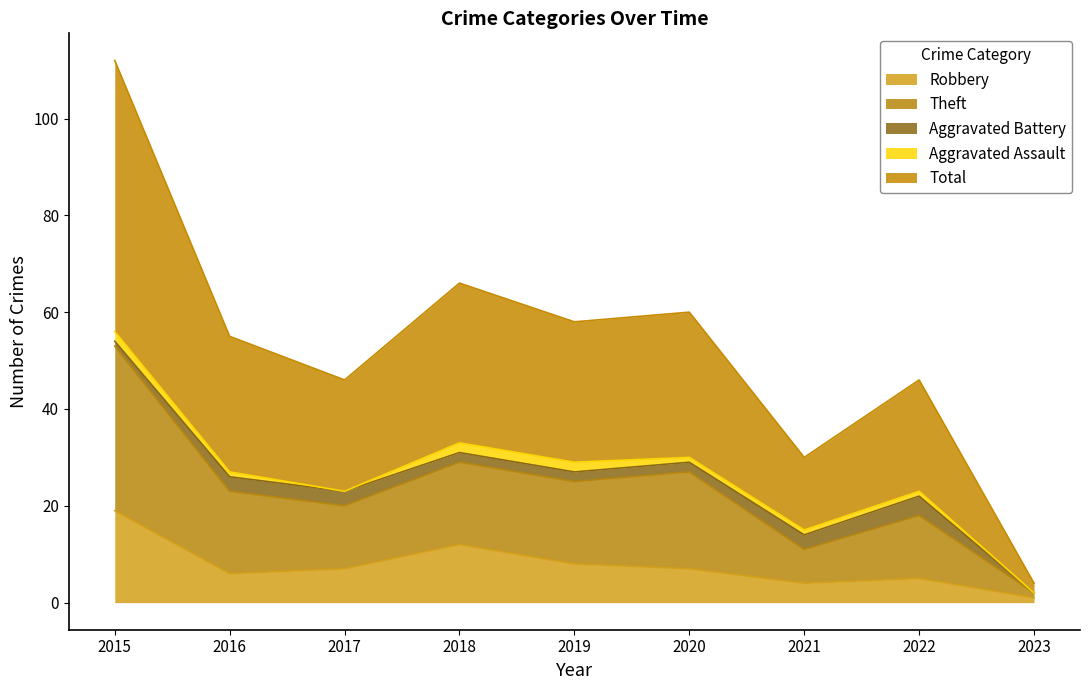

What is the difference between the highest and lowest values at 2022?

41